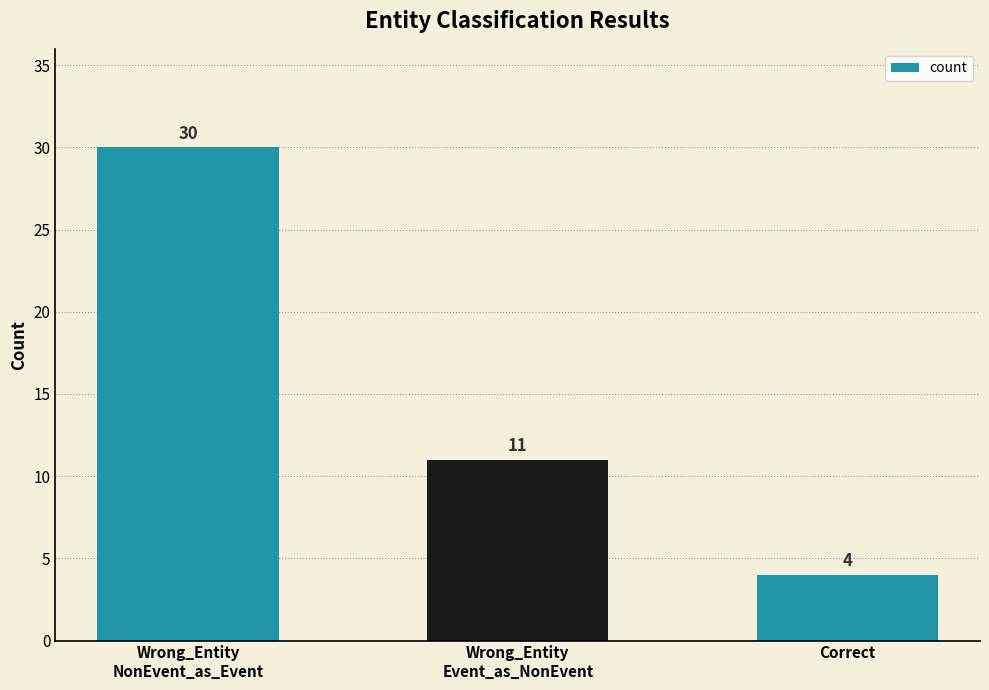

The value at Wrong_Entity
Event_as_NonEvent is 11. True or false?

True